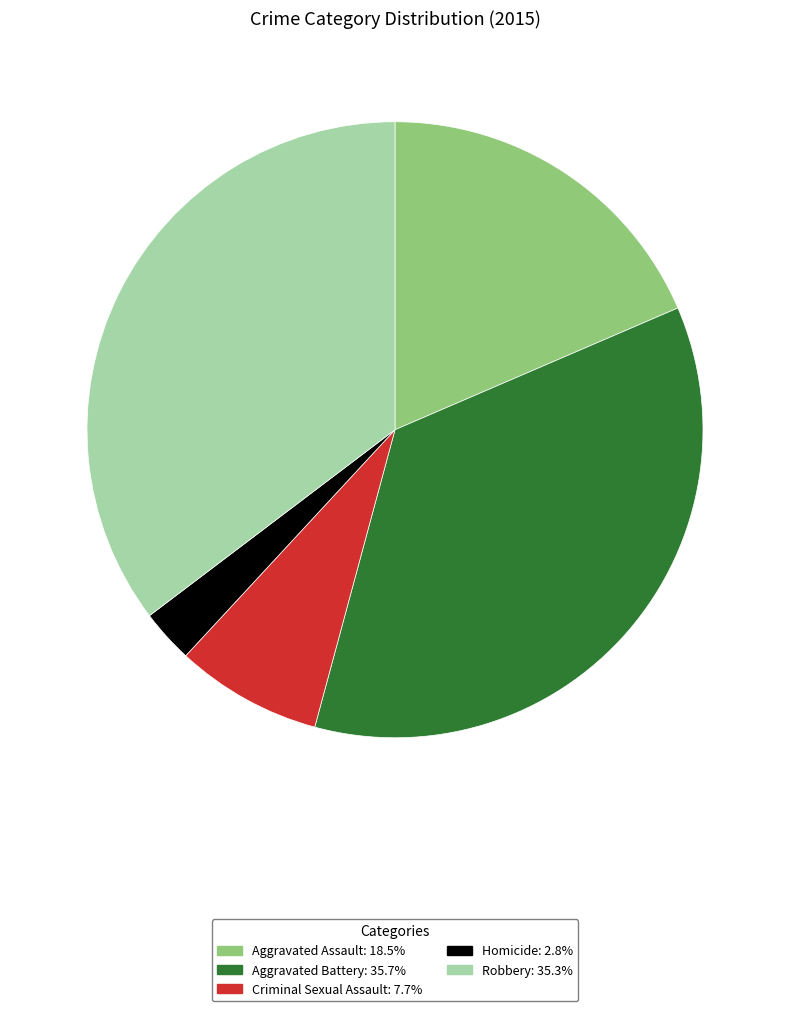

Count the number of slices in the pie.

5